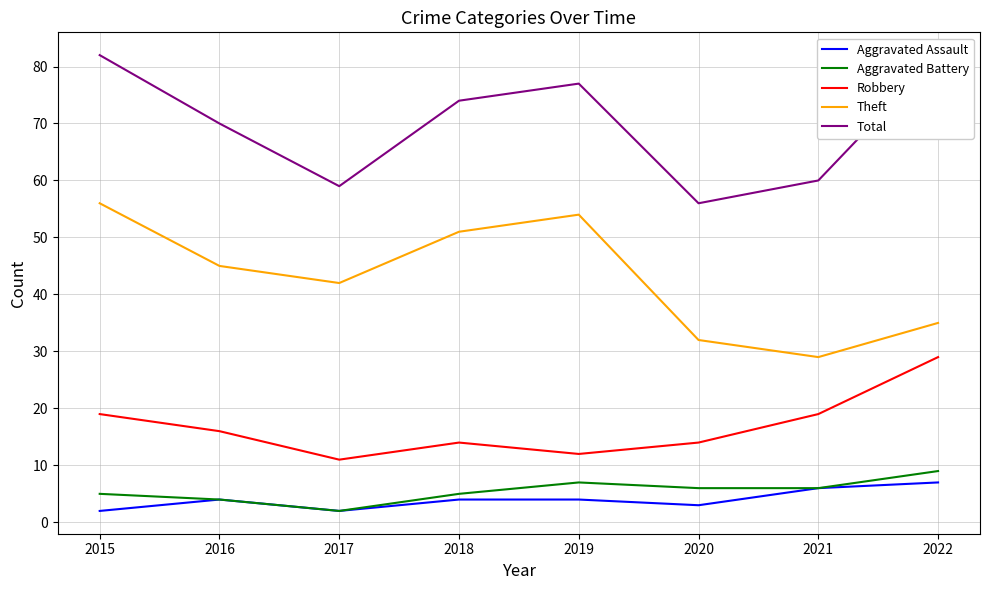

What is the difference between the highest and lowest values at 2021?

54